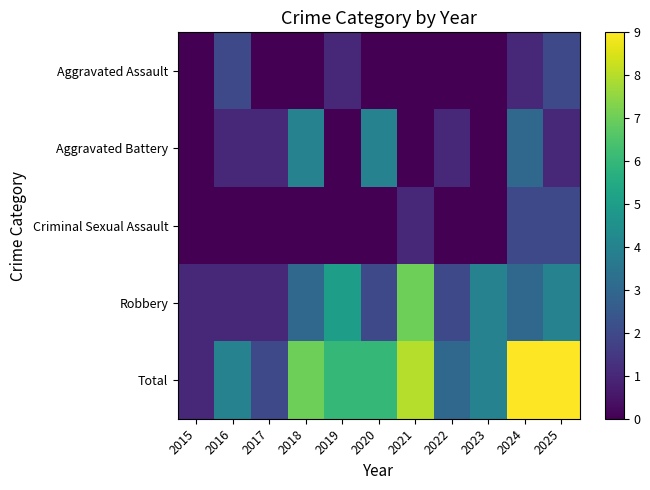

At how many categories does at least one series exceed 8?

2